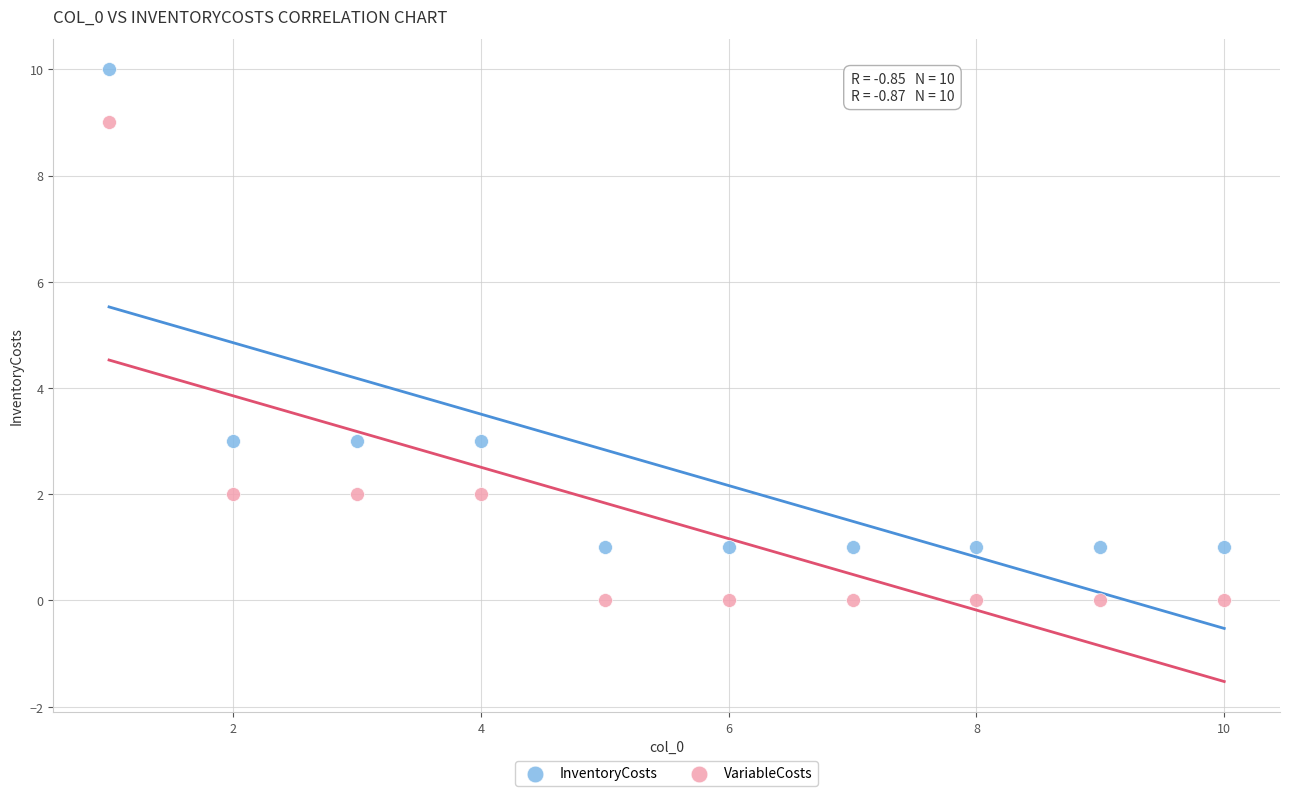

Which series reaches the maximum Y coordinate?

InventoryCosts